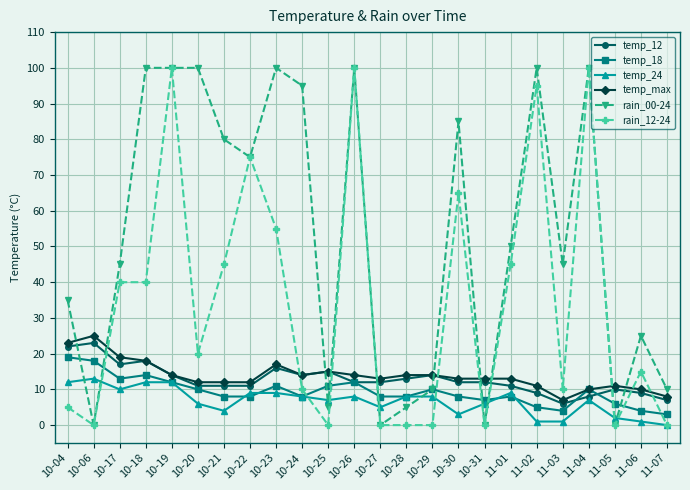

What is the spread (max minus min) of values at 11-04?

93